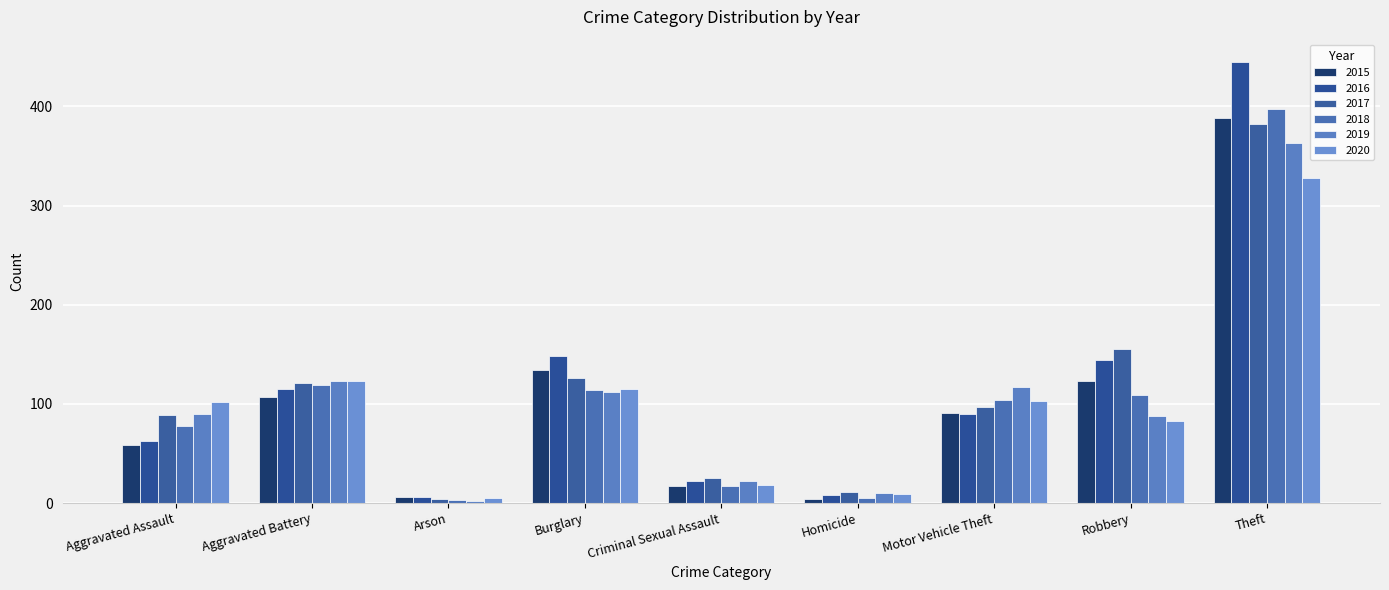

What is the difference between the maximum and minimum values in the 2020 series?

323